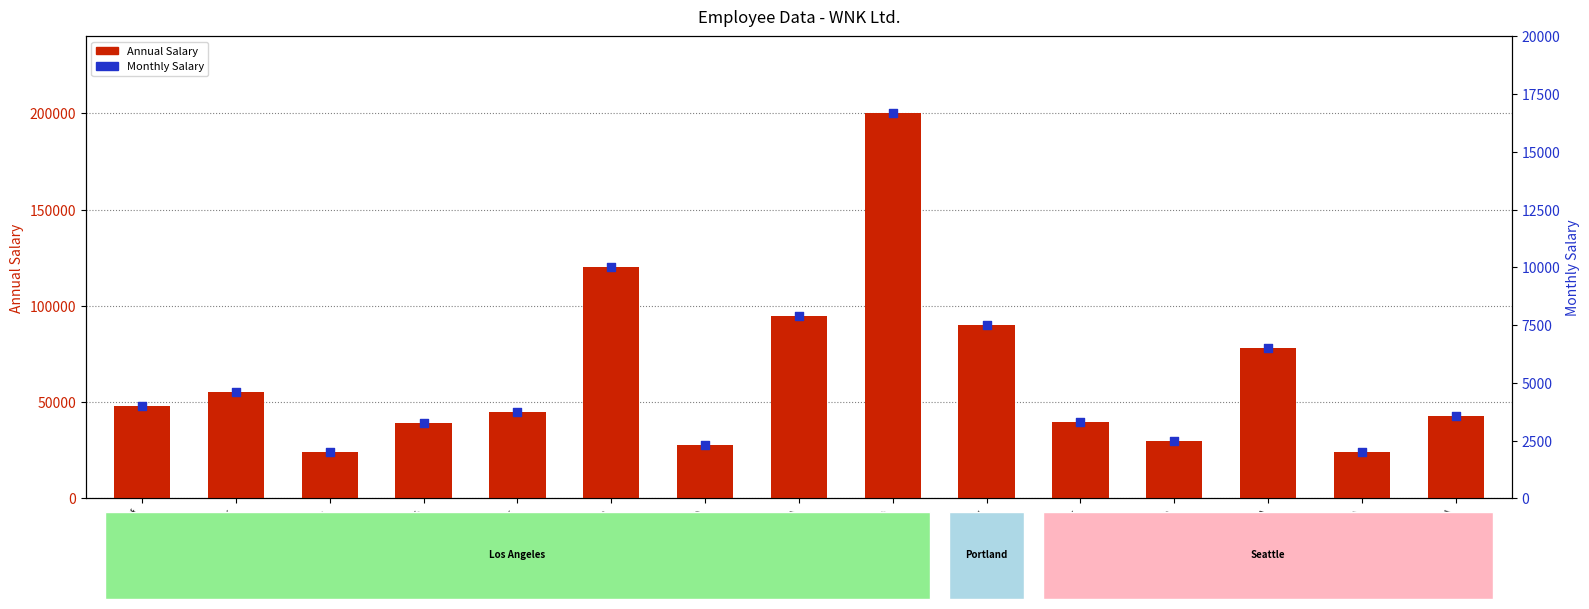

At how many categories does at least one series exceed 152868?

1